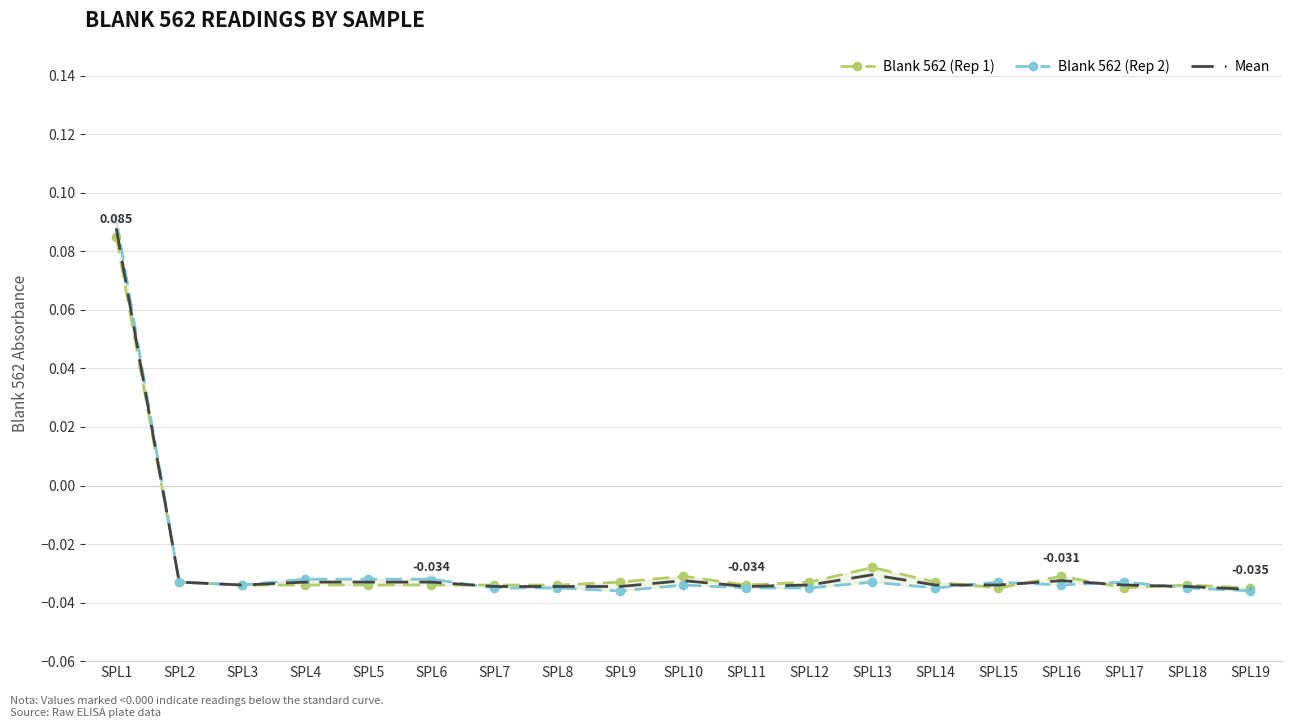

What are all the series names shown in the legend?

Blank 562 (Rep 1), Blank 562 (Rep 2), Mean